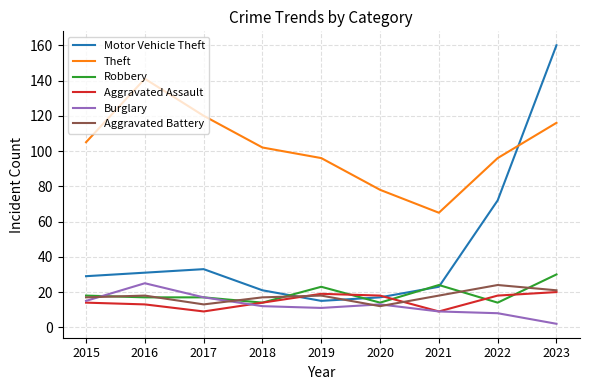

At which category is the sum across all series the highest?

2023